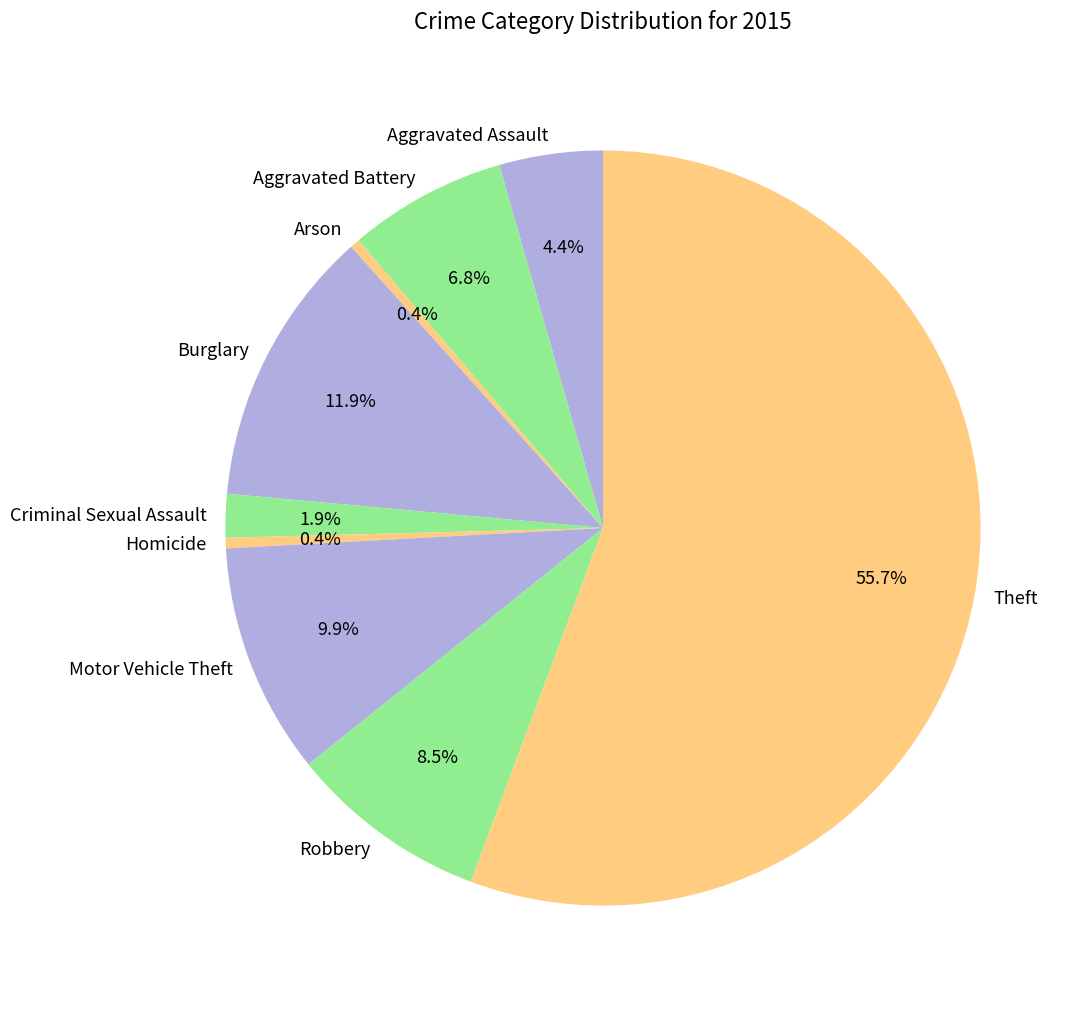

Is there any slice that represents more than half of the pie?

Yes